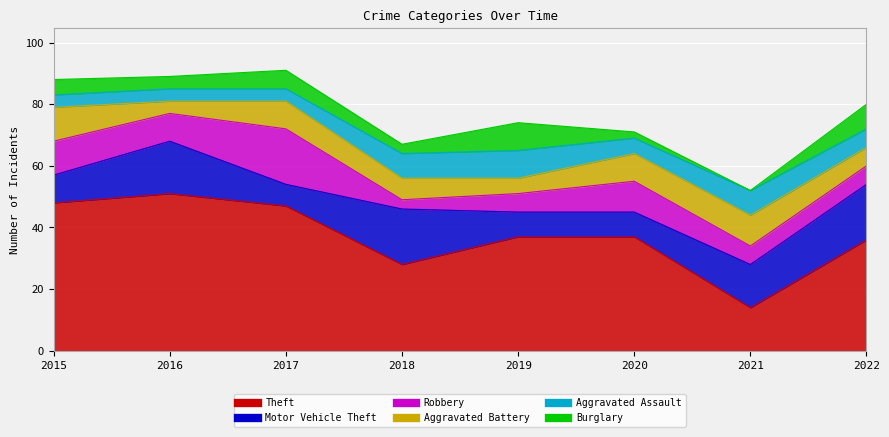

Is it true that Theft equals 4 at 2021?

False